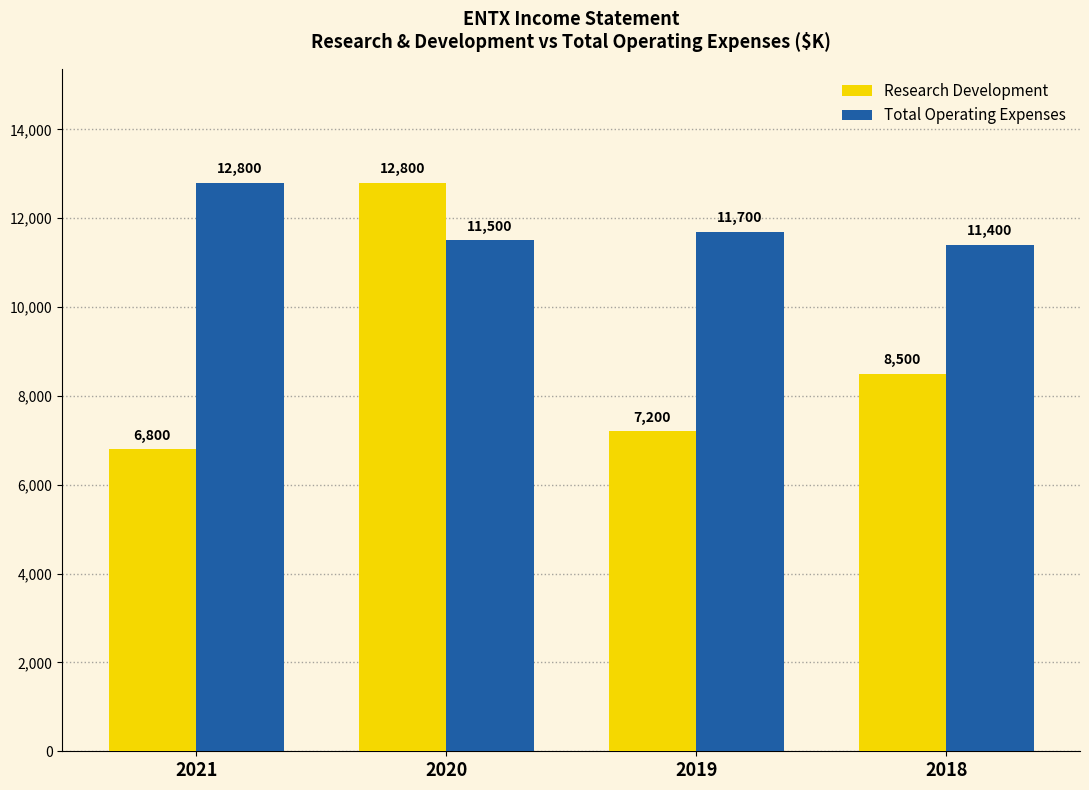

Reading left to right, extract all data points from this chart.

Research Development: 6800	12800	7200	8500
Total Operating Expenses: 12800	11500	11700	11400